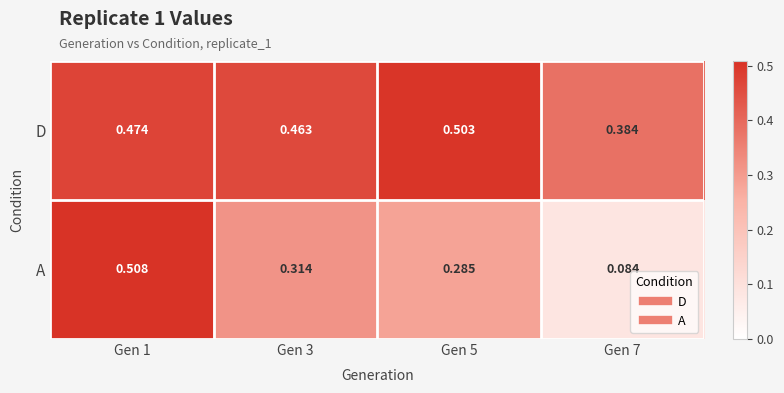

Rank the series at Gen 3 from lowest to highest value.

A, D